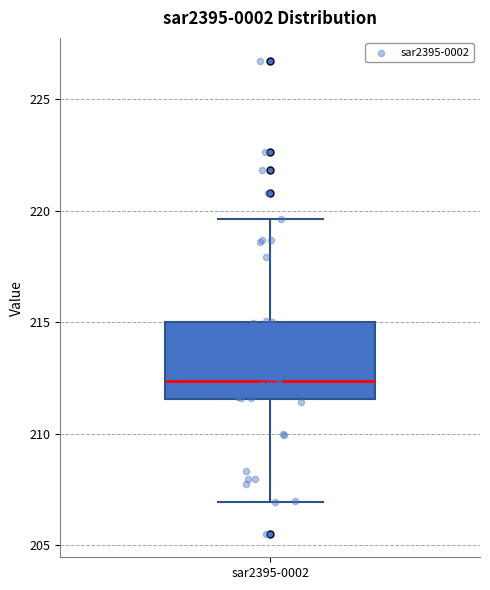

Read this box plot against the y-axis: the position of the median line, the range covered by the box, and the ends of both whiskers. The values are not printed on the chart, so give them approximately, as read against the axis.

median 212.5, box 211.5 to 215.0, whiskers 207.0 to 219.5